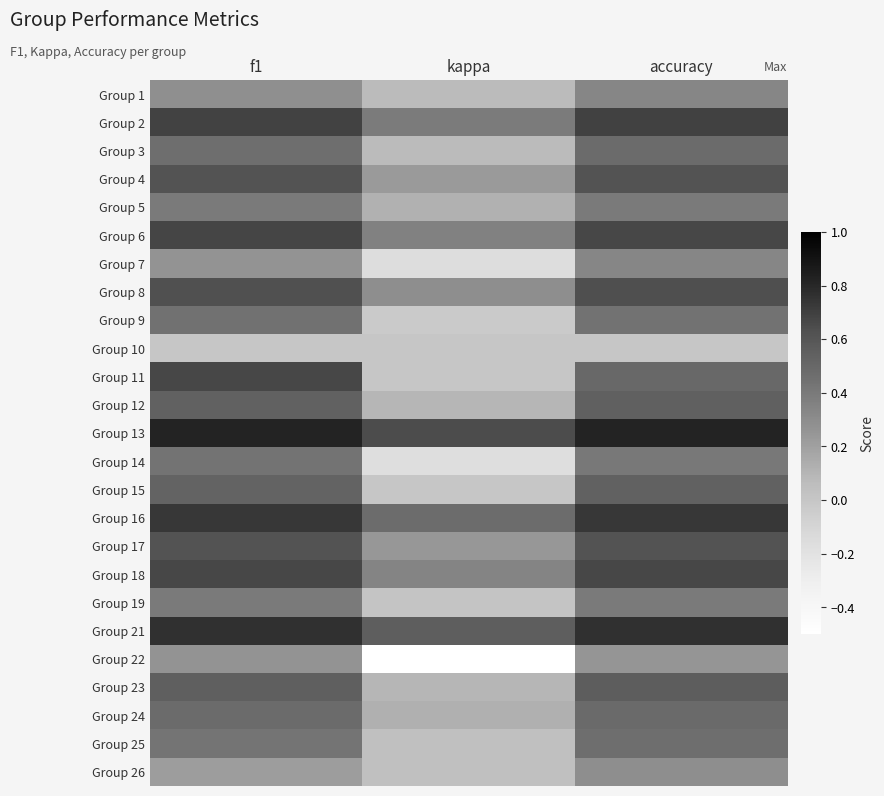

Reading left to right, transcribe all the data shown in this chart.

Group 1: f1=0.3	kappa=0.1	accuracy=0.3
Group 2: f1=0.7	kappa=0.4	accuracy=0.7
Group 3: f1=0.5	kappa=0.1	accuracy=0.5
Group 4: f1=0.6	kappa=0.2	accuracy=0.6
Group 5: f1=0.4	kappa=0.1	accuracy=0.4
Group 6: f1=0.7	kappa=0.4	accuracy=0.7
Group 7: f1=0.3	kappa=-0.2	accuracy=0.3
Group 8: f1=0.6	kappa=0.3	accuracy=0.6
Group 9: f1=0.4	kappa=-0.0	accuracy=0.4
Group 10: f1=0.0	kappa=0.0	accuracy=0.0
Group 11: f1=0.7	kappa=0.0	accuracy=0.5
Group 12: f1=0.5	kappa=0.1	accuracy=0.5
Group 13: f1=0.8	kappa=0.6	accuracy=0.8
Group 14: f1=0.4	kappa=-0.2	accuracy=0.4
Group 15: f1=0.5	kappa=0.0	accuracy=0.5
Group 16: f1=0.7	kappa=0.5	accuracy=0.7
Group 17: f1=0.6	kappa=0.2	accuracy=0.6
Group 18: f1=0.7	kappa=0.3	accuracy=0.7
Group 19: f1=0.4	kappa=0.0	accuracy=0.4
Group 21: f1=0.8	kappa=0.6	accuracy=0.8
Group 22: f1=0.3	kappa=-0.5	accuracy=0.2
Group 23: f1=0.5	kappa=0.1	accuracy=0.6
Group 24: f1=0.5	kappa=0.1	accuracy=0.5
Group 25: f1=0.4	kappa=0.0	accuracy=0.5
Group 26: f1=0.2	kappa=0.0	accuracy=0.3